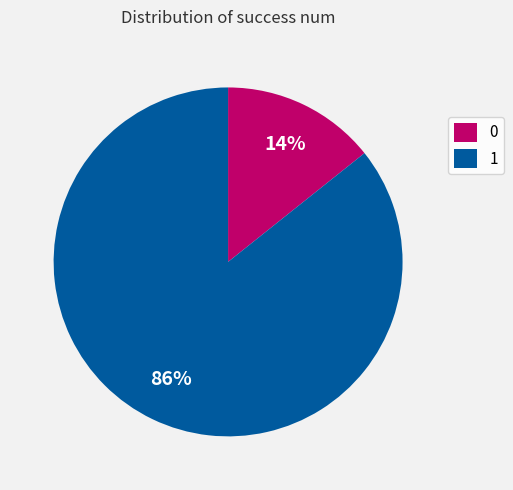

Which has a higher value, 1 or 0?

1